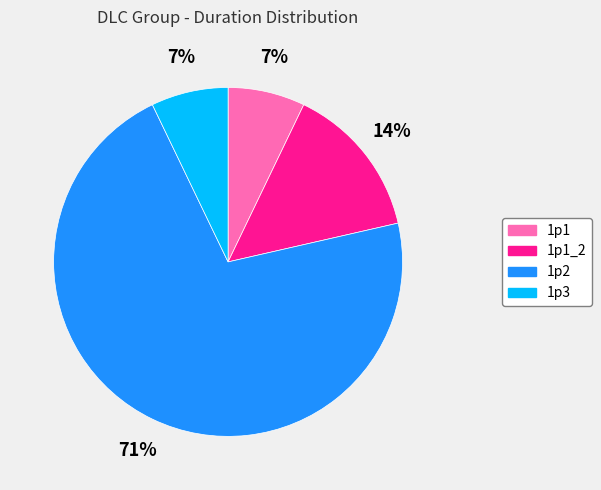

Which category has the biggest portion of the pie?

1p2